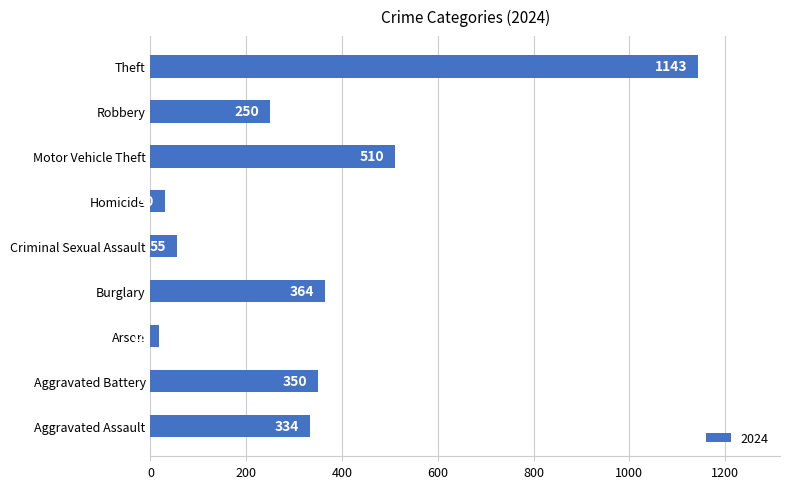

Is it true that the value at Robbery is 250?

True